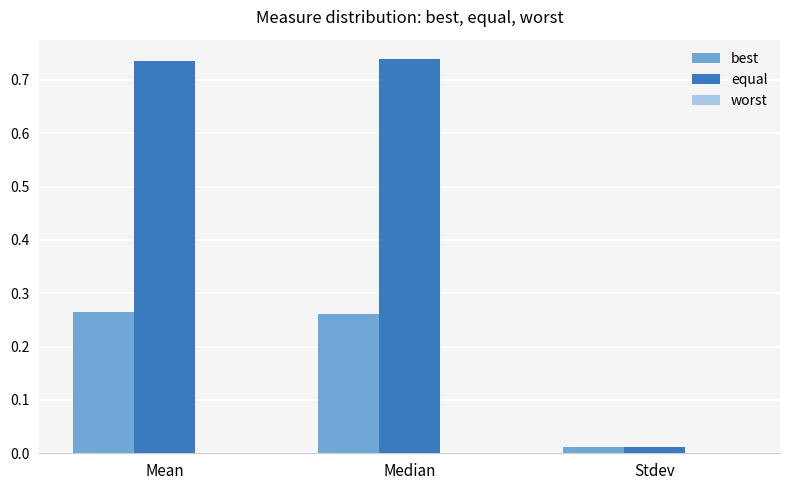

What is the sum of all best values?

0.5